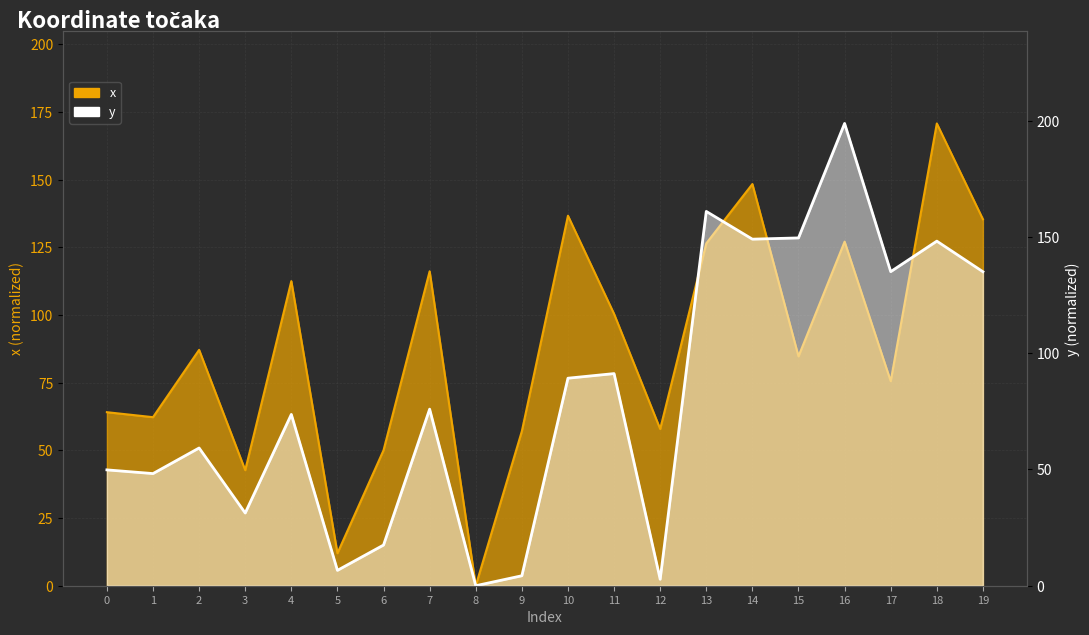

How many times do y and x cross each other?

2